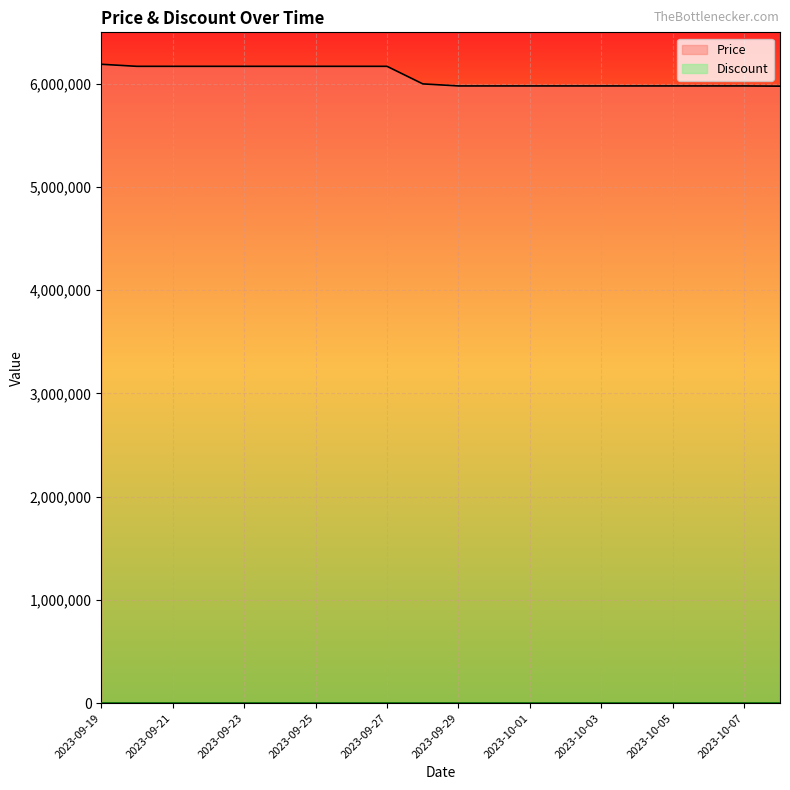

Reading left to right, what are all the values shown in this chart?

Price: 6190000	6170000	6170000	6170000	6170000	6170000	6170000	6170000	6170000	6000000	5980000	5980000	5980000	5980000	5980000	5980000	5980000	5980000	5980000	5978000
Discount: 0	0	0	0	0	0	0	0	0	0	0	0	0	0	0	0	0	0	0	0